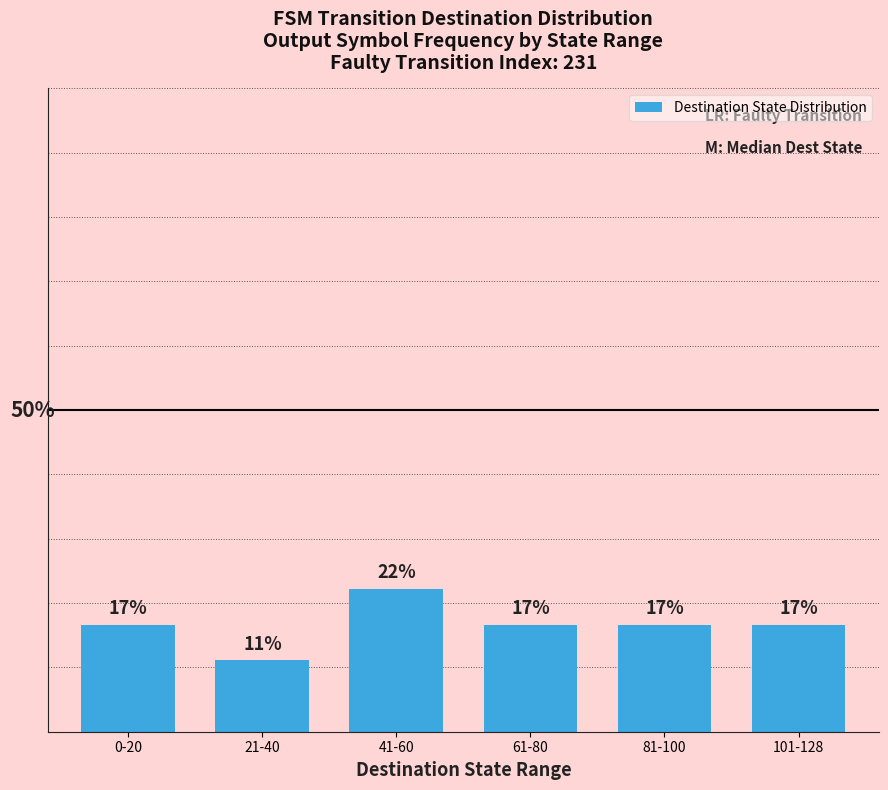

What is the approximate value at 0-20?

0.2